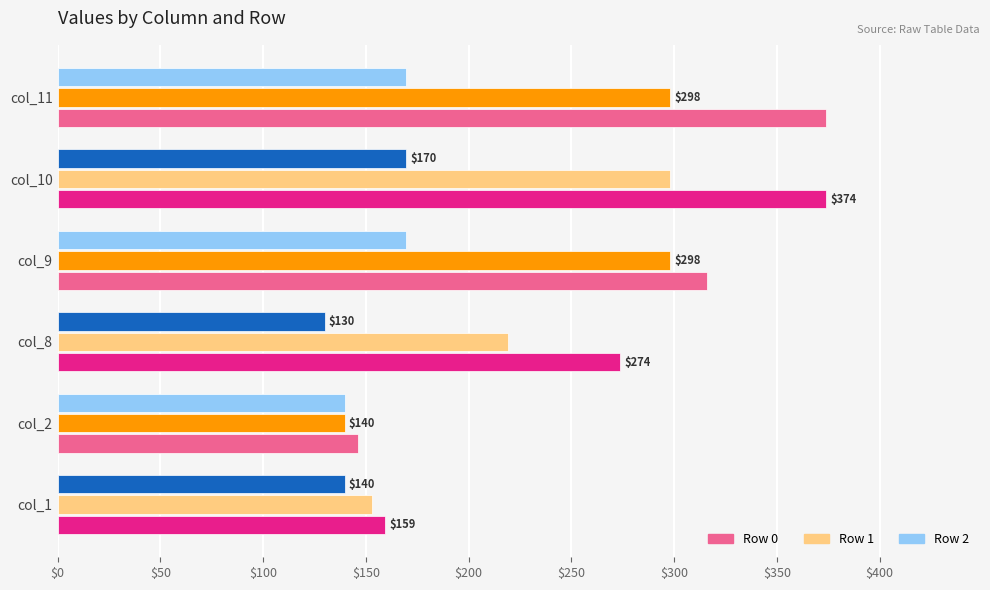

Is it true that Row 1 equals 378.4 at col_8?

False